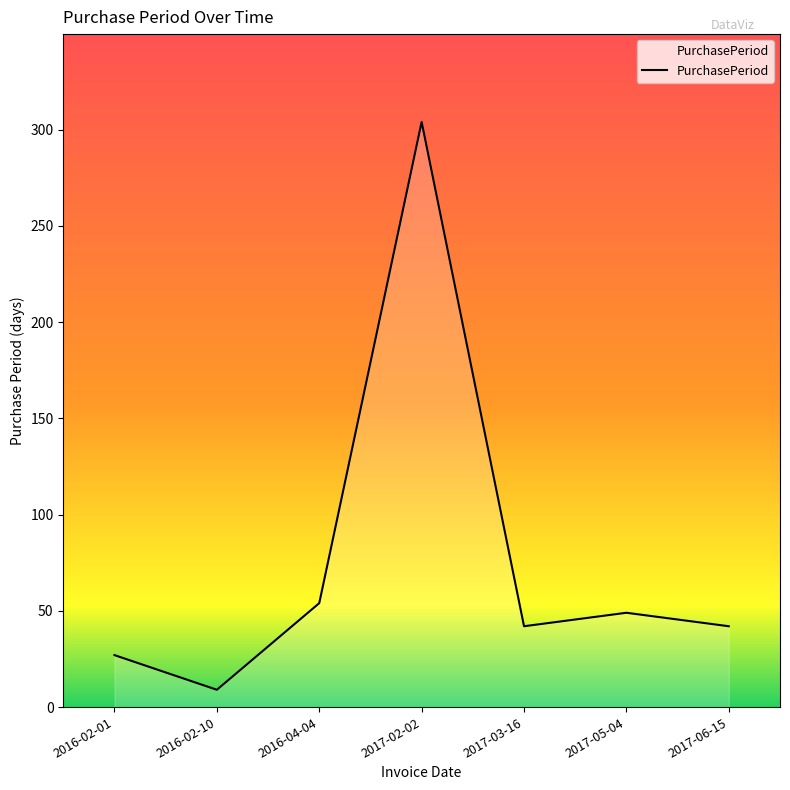

Does the chart have visible grid lines?

No